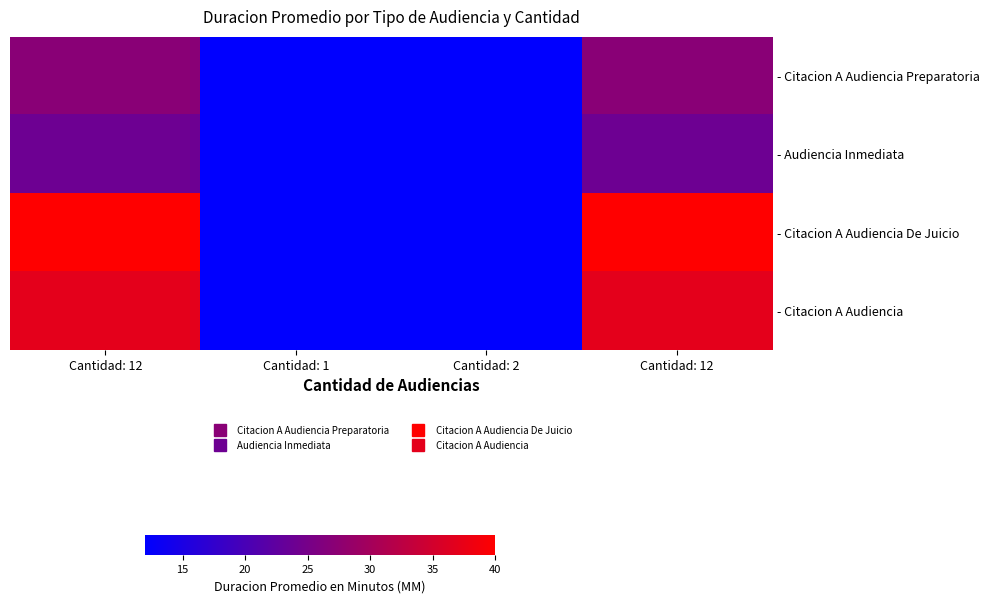

Which series has the widest spread of values?

- Citacion A Audiencia De Juicio